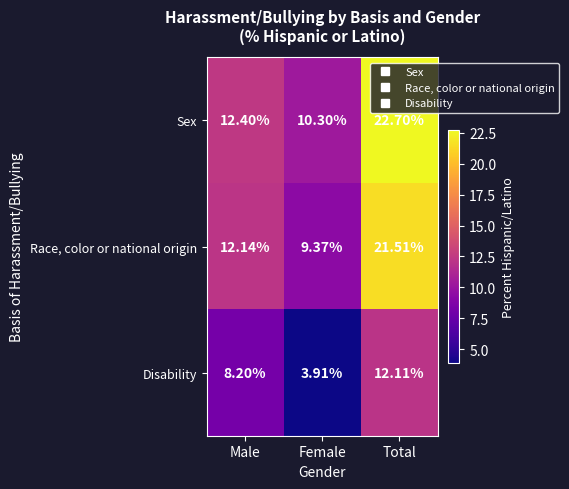

Which category has the lowest value across all series?

Female